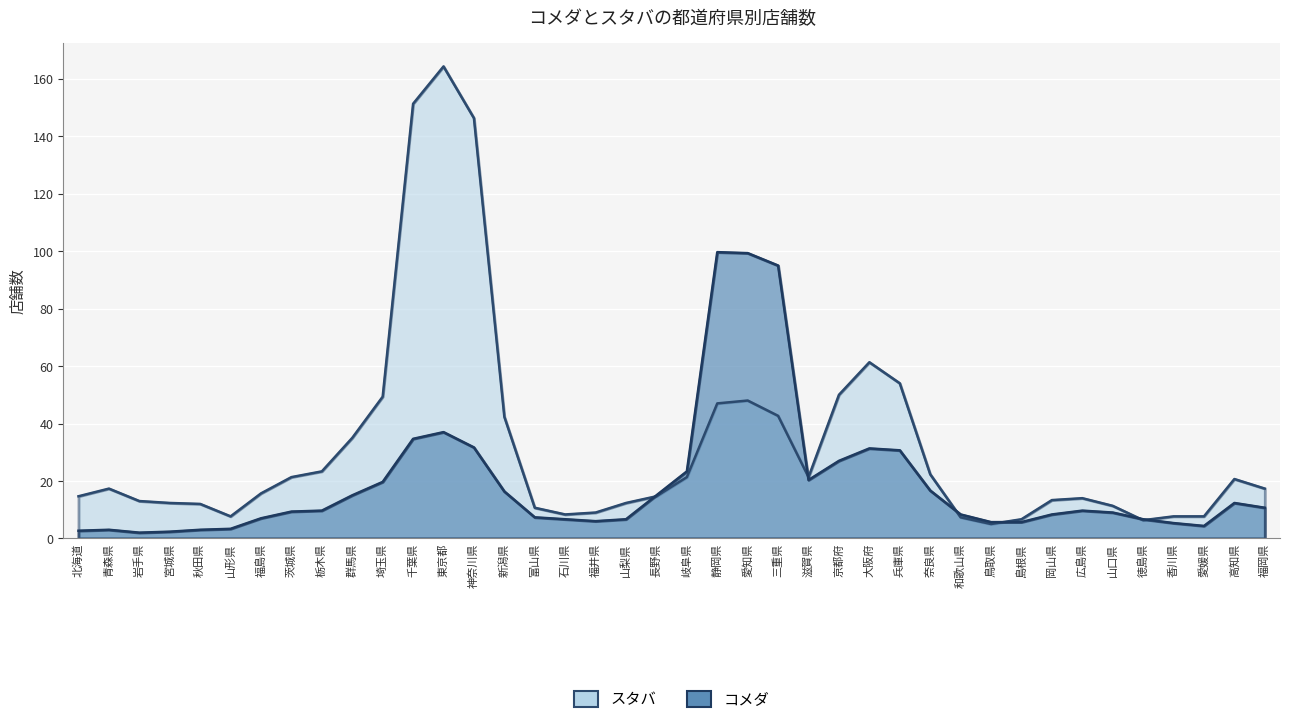

Is it true that コメダ equals 2 at 鳥取県?

False